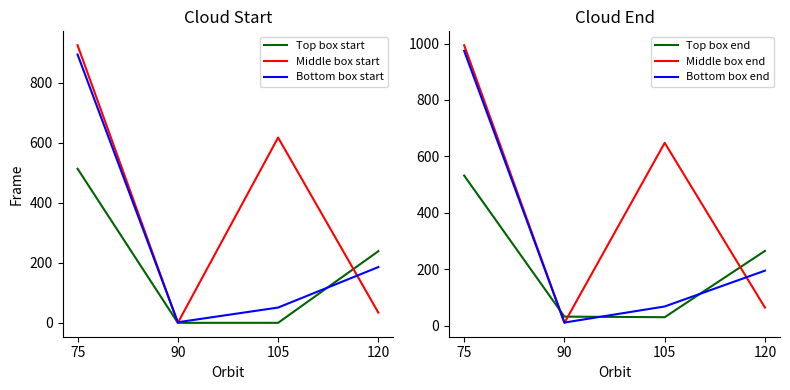

What is the value of the Bottom box start point at the 1st from the left?

895